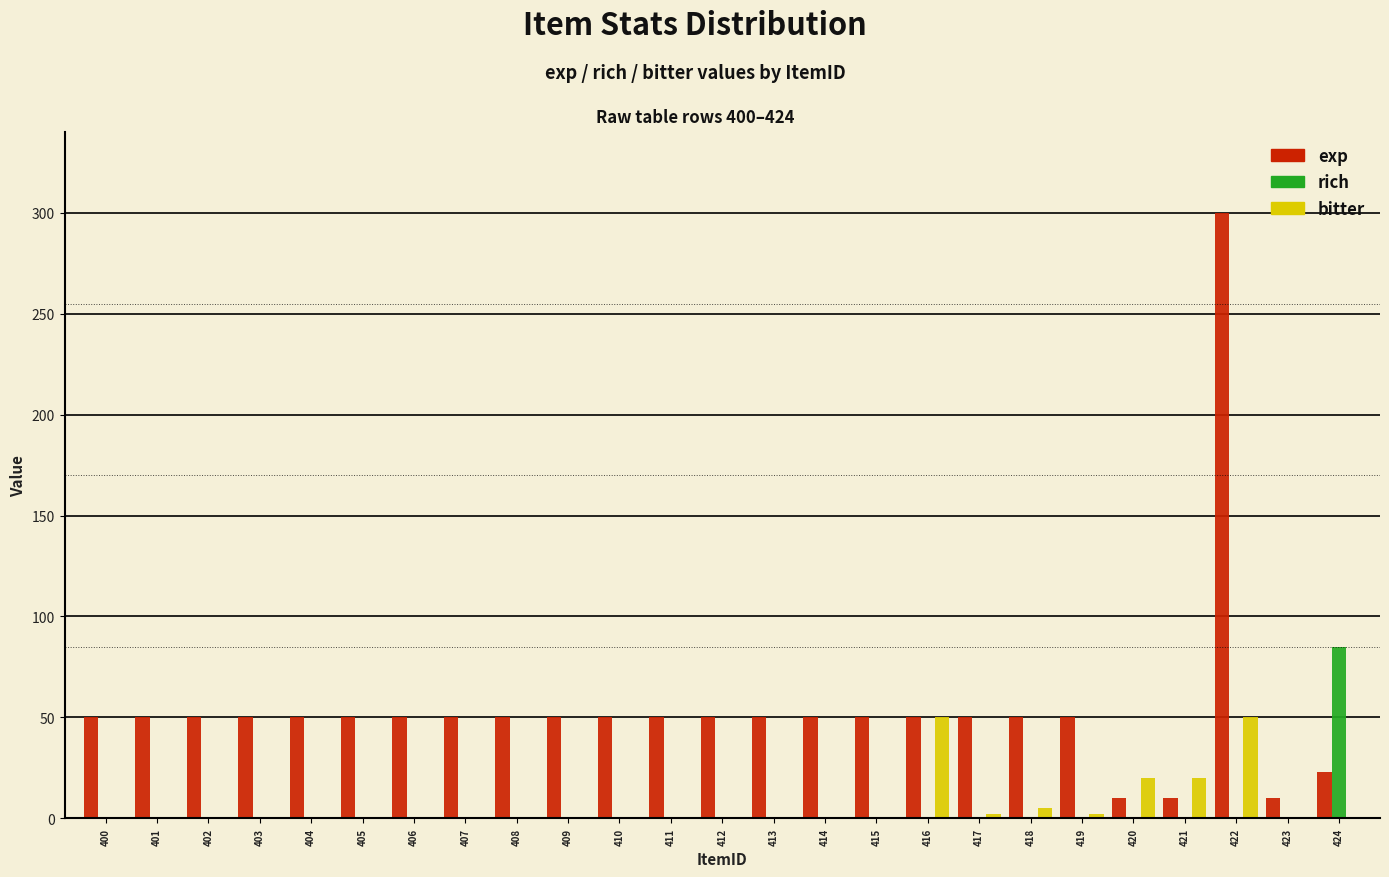

What is the sum of all bitter values?

149